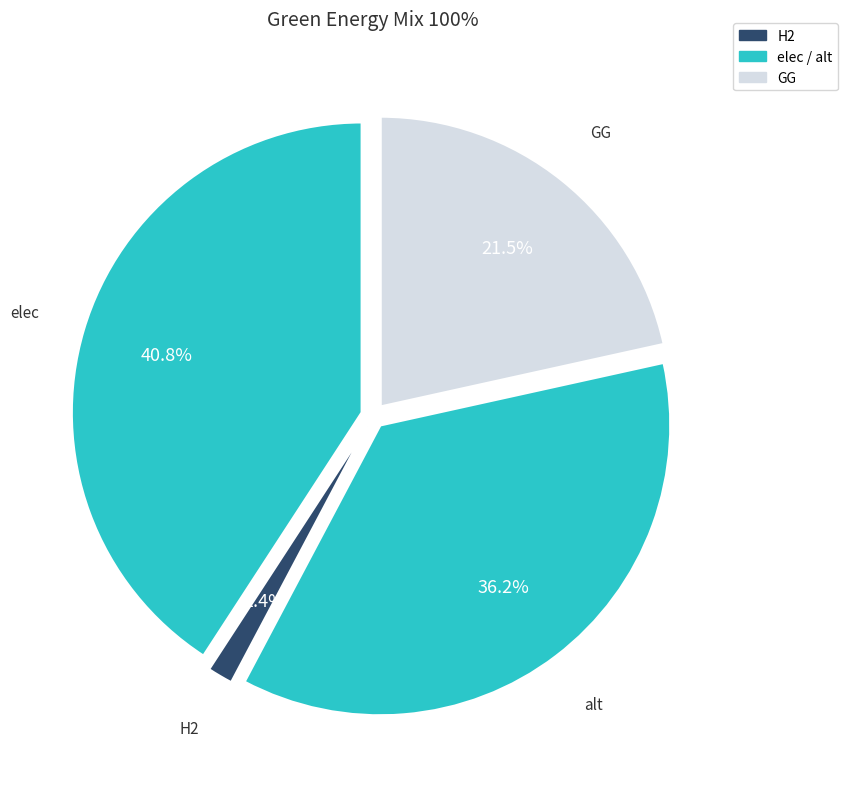

Which has a higher value, alt or GG?

alt